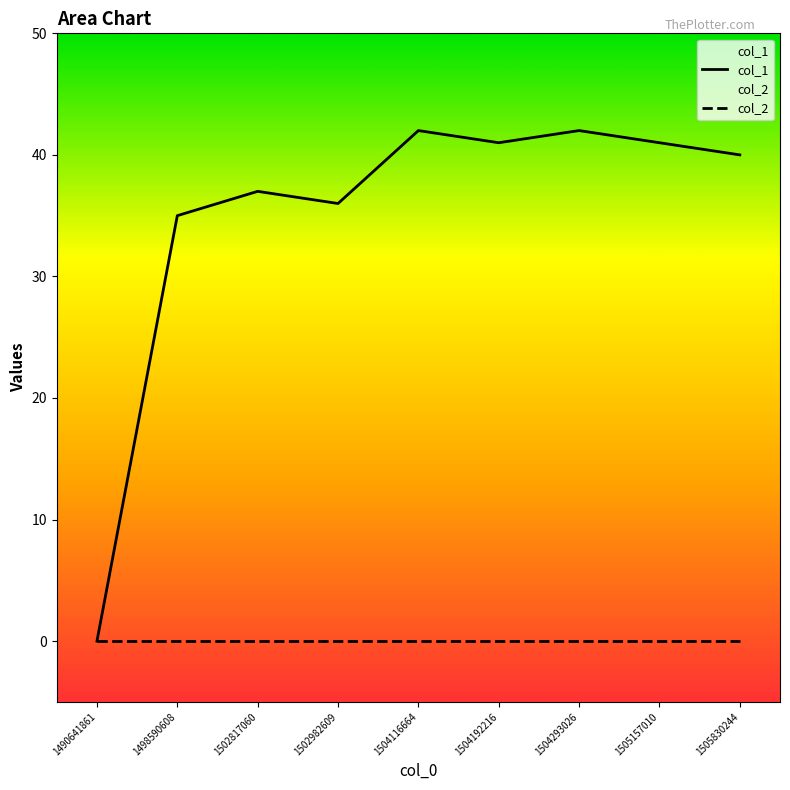

Is it true that col_1 equals 21 at 1504116664?

False